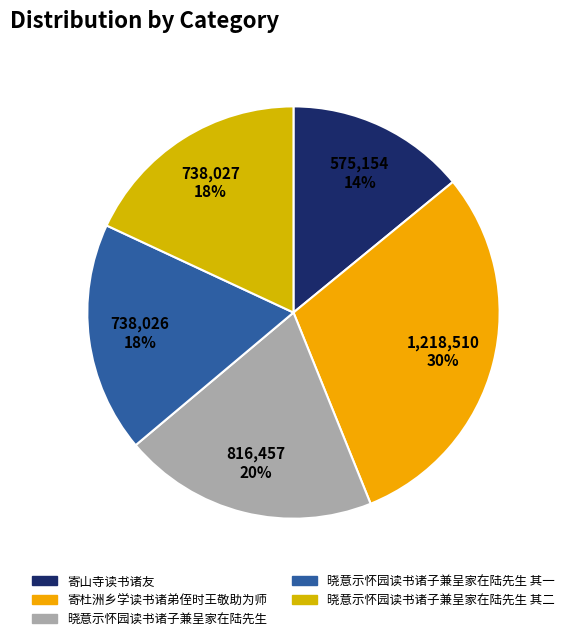

Count the number of slices in the pie.

5